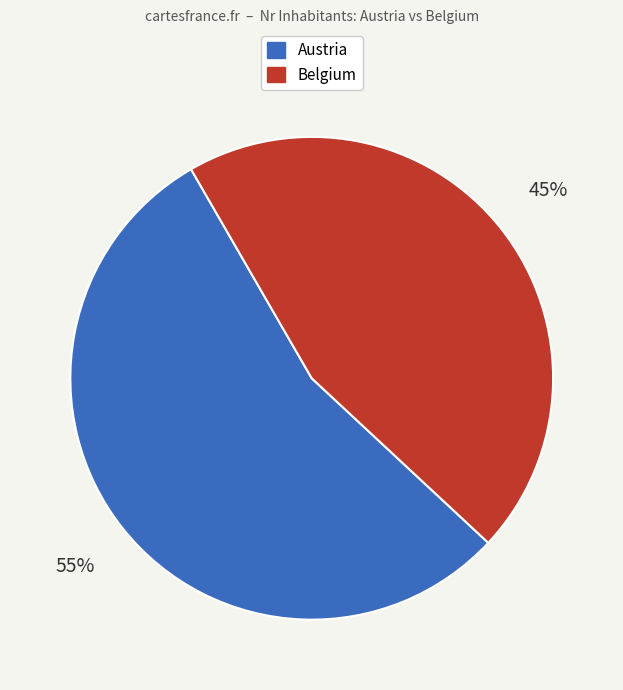

Is there any slice that represents more than half of the pie?

Yes